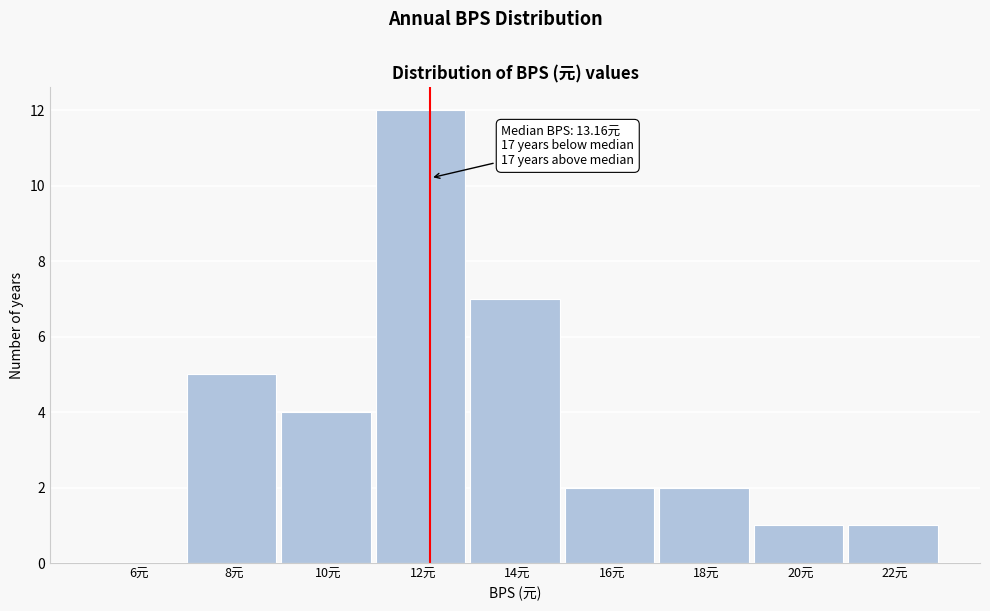

Reading right to left, transcribe all the data shown in this chart.

22元=1	20元=1	18元=2	16元=2	14元=7	12元=12	10元=4	8元=5	6元=0